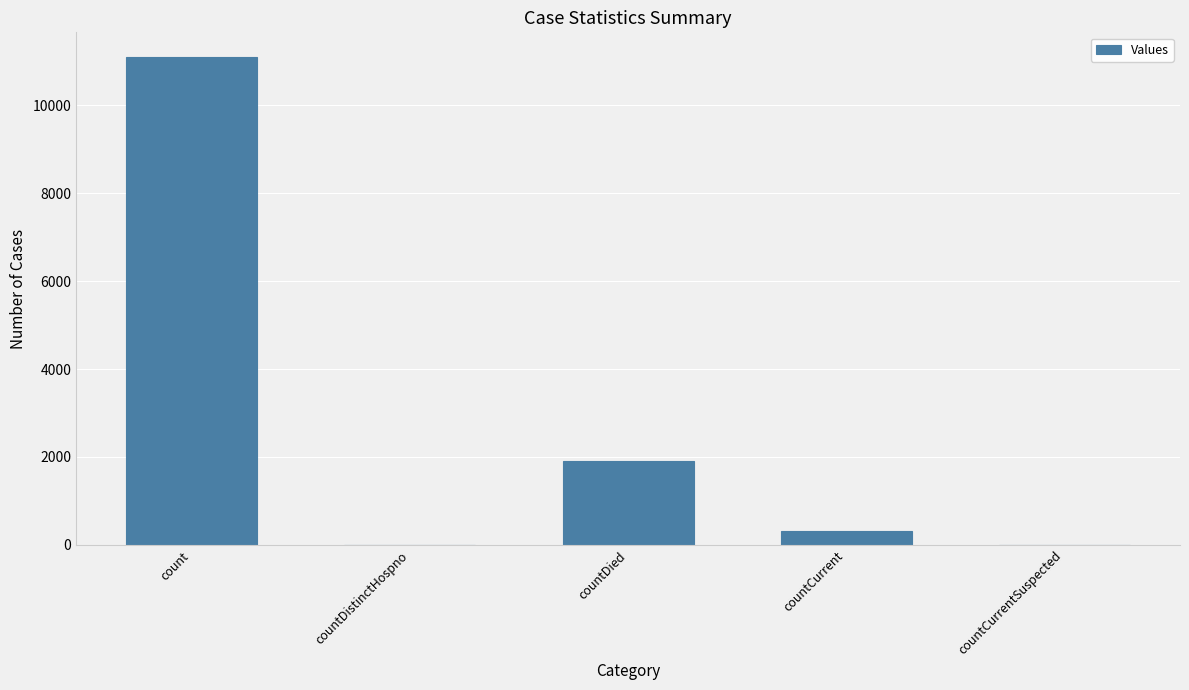

How many series are shown in this chart?

1